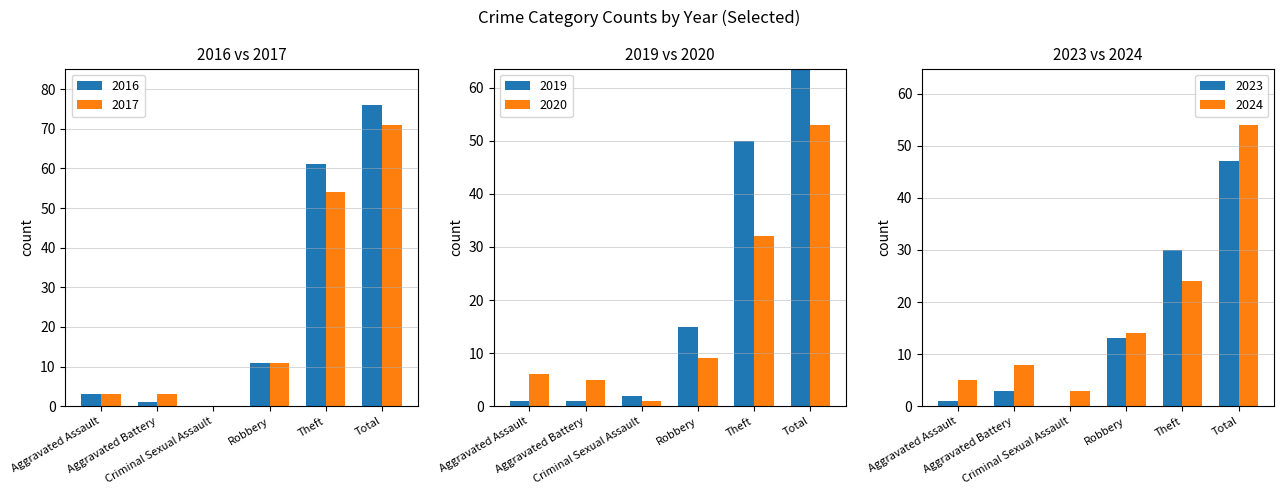

At how many categories does at least one series exceed 49?

2